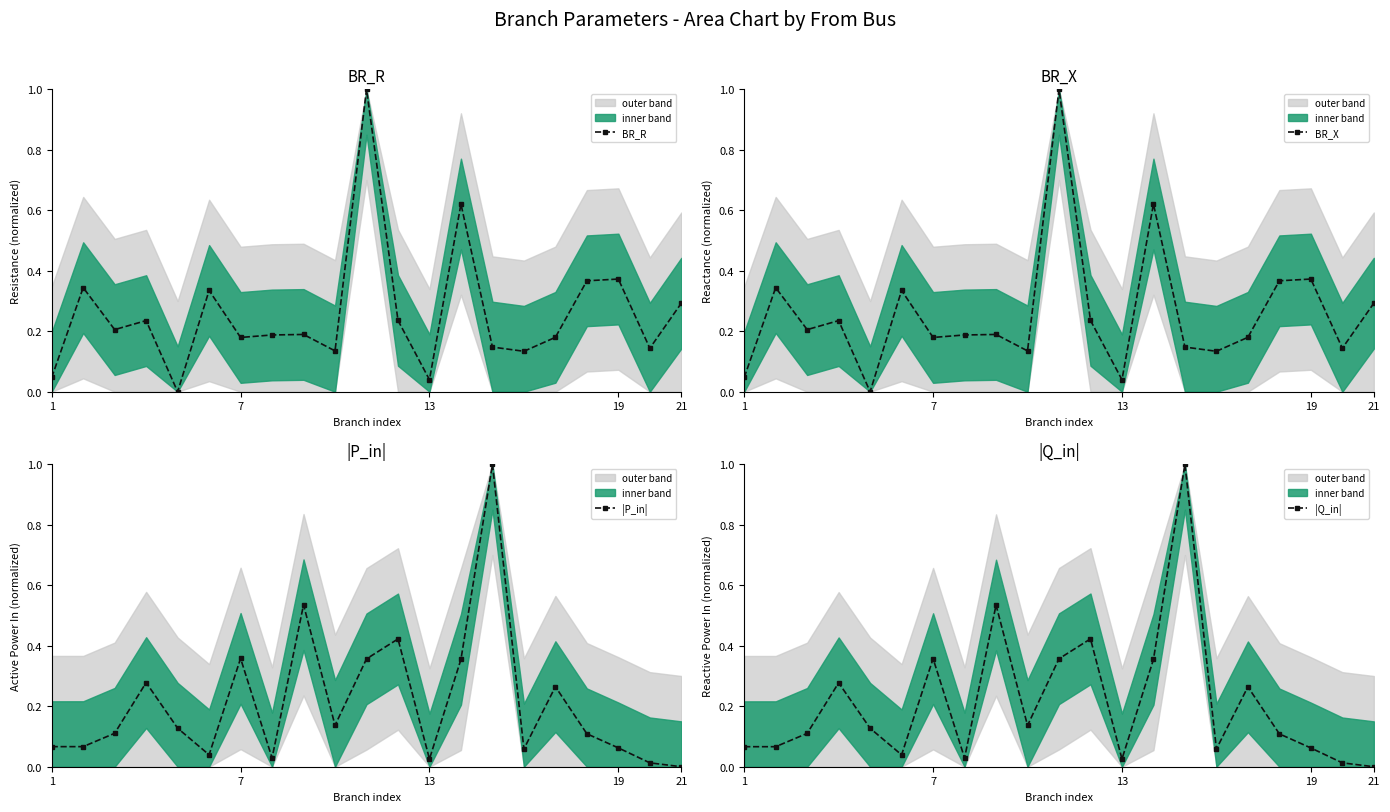

What is the highest value of the BR_X series?

1.0